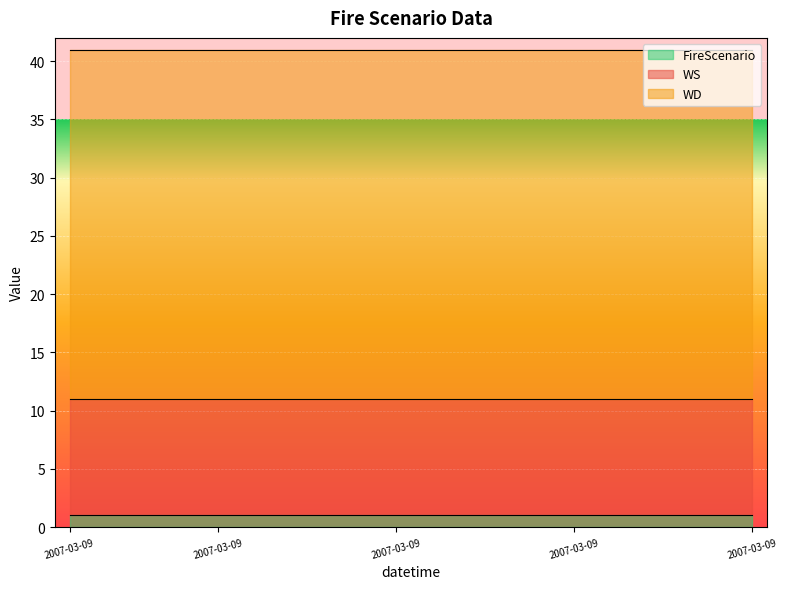

True or false: WS and WD cross at least once.

False